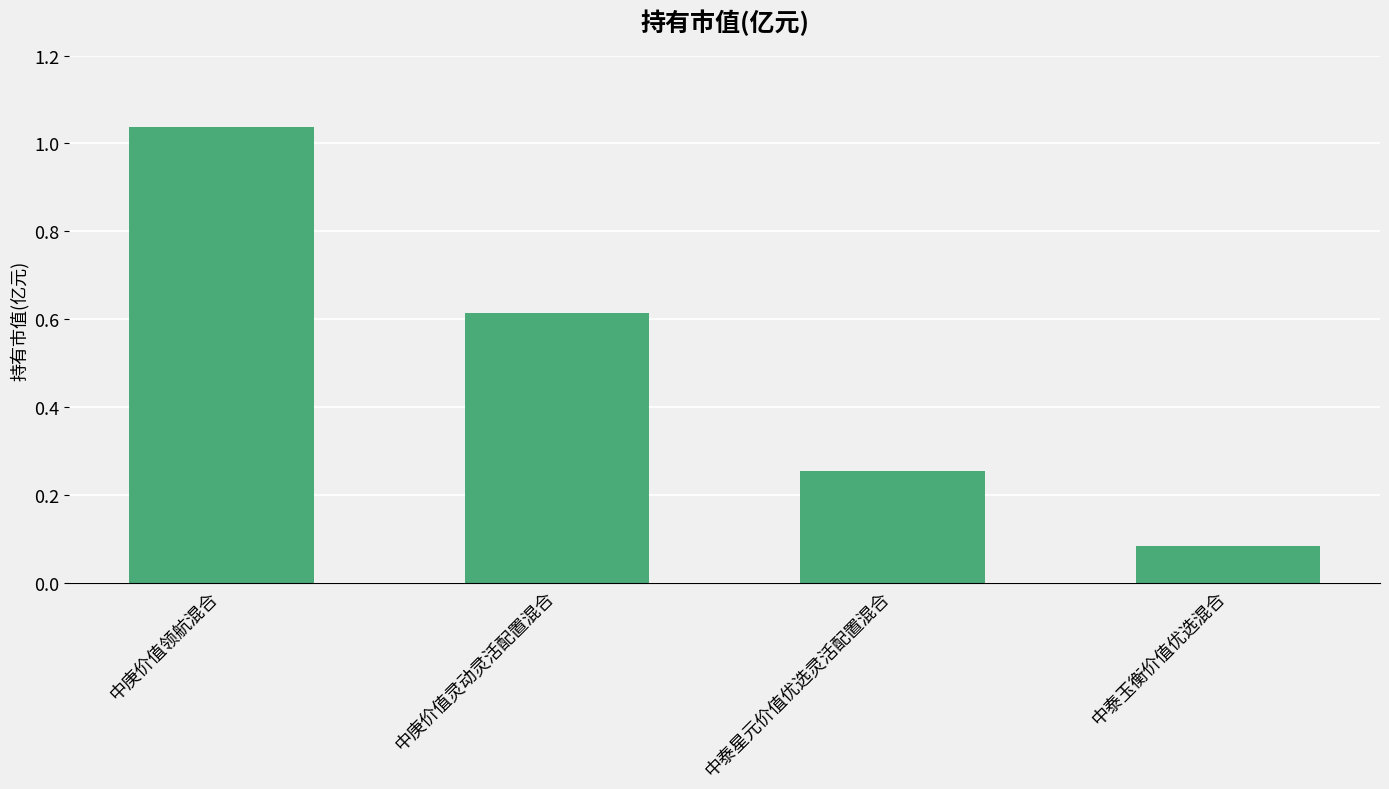

The value at 中泰星元价值优选灵活配置混合 is 0.4. True or false?

False